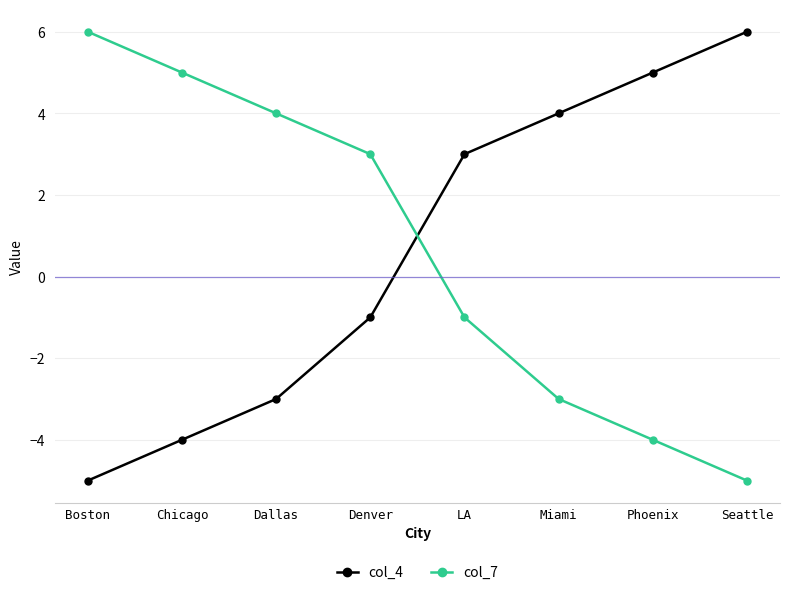

What is the average value of the col_4 series?

1